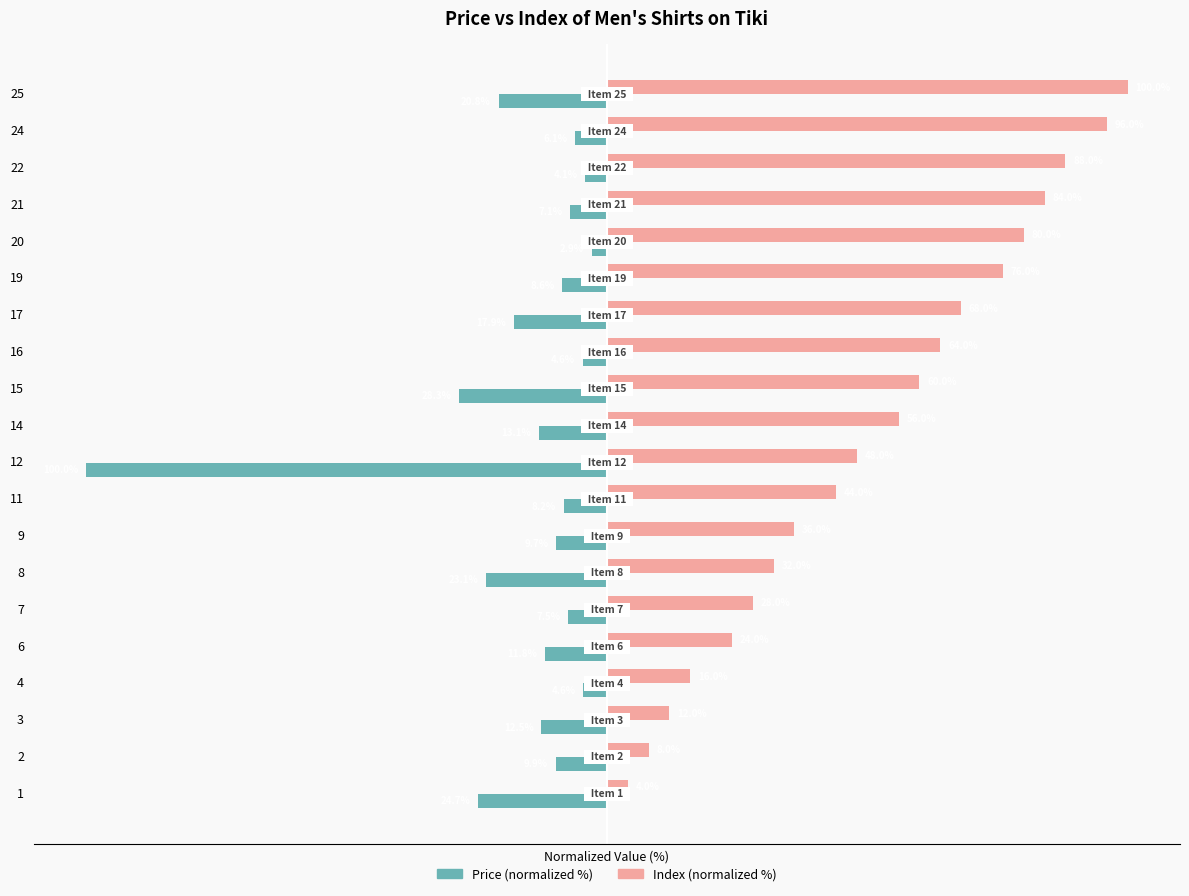

At 1, list the series in order from largest to smallest.

Index (normalized %), Price (normalized %)